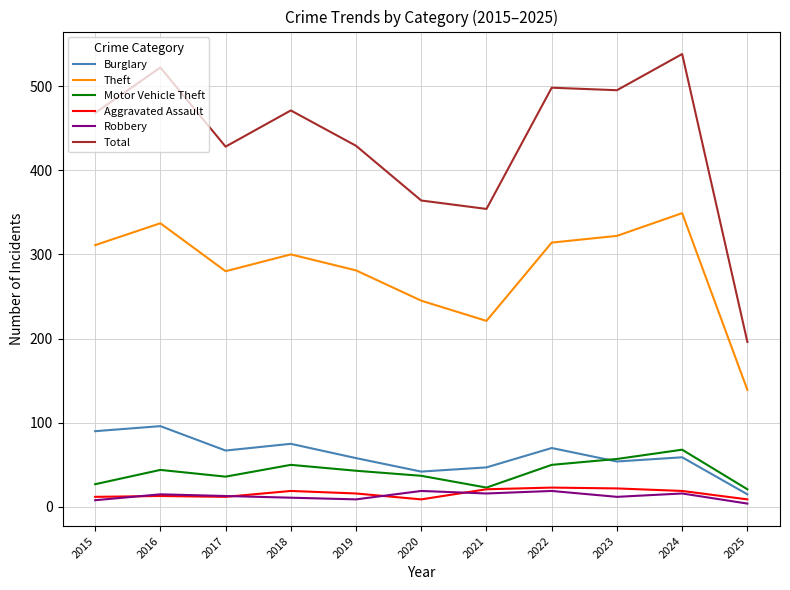

What is the difference between the highest and lowest values at 2016?

509